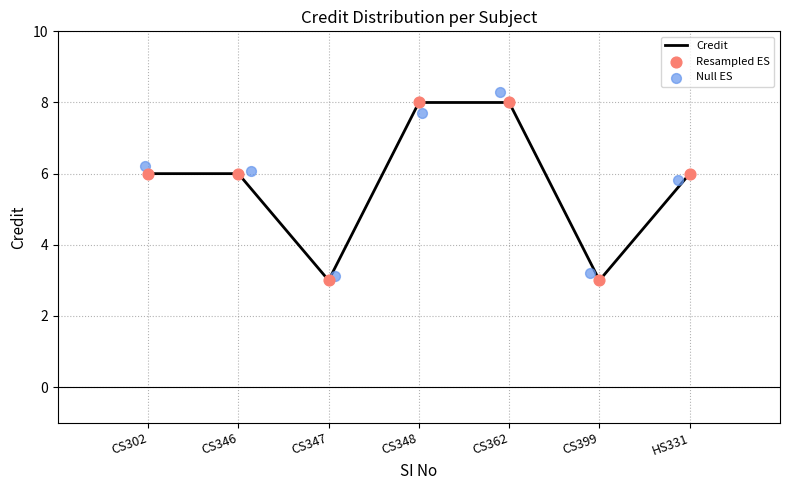

At how many categories does at least one series exceed 7?

2